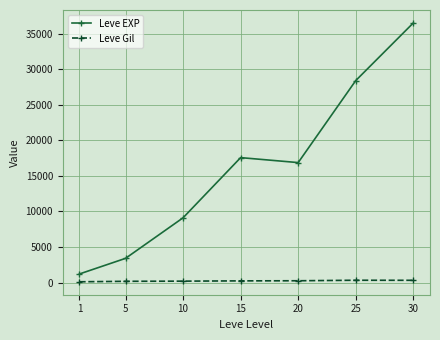

Is this an area chart (filled region under the line)?

No